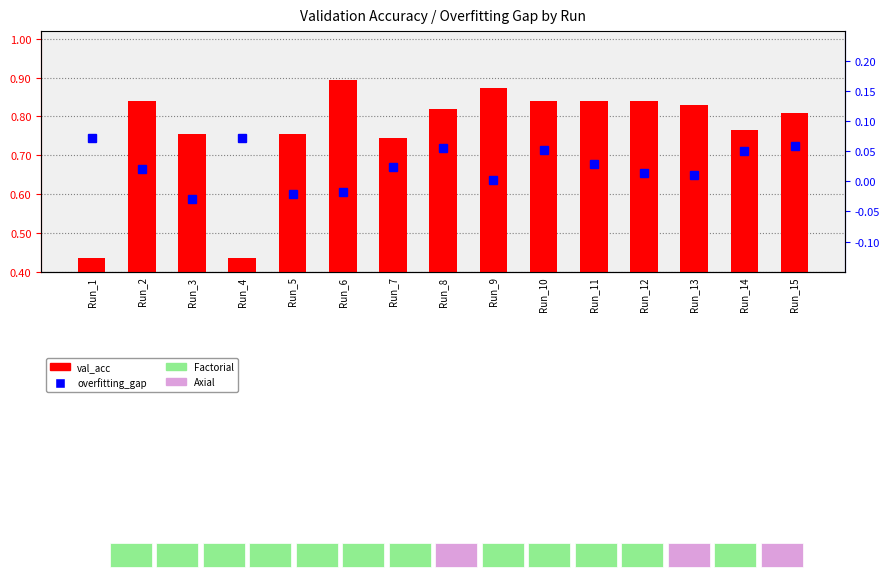

What is the sum of all values?

11.5